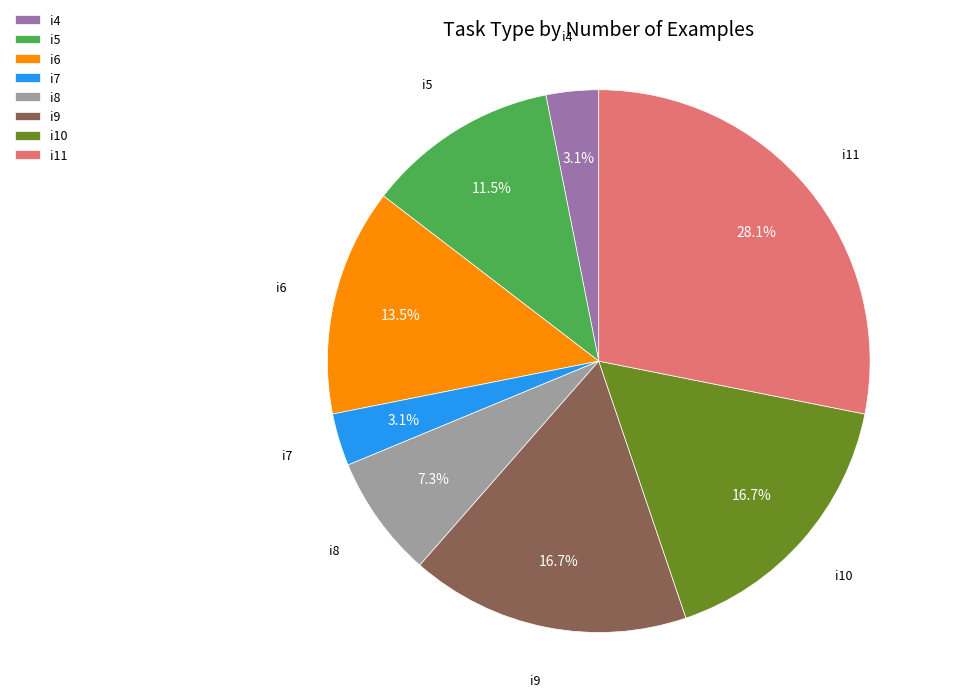

Does i10 represent more than half of the total?

No